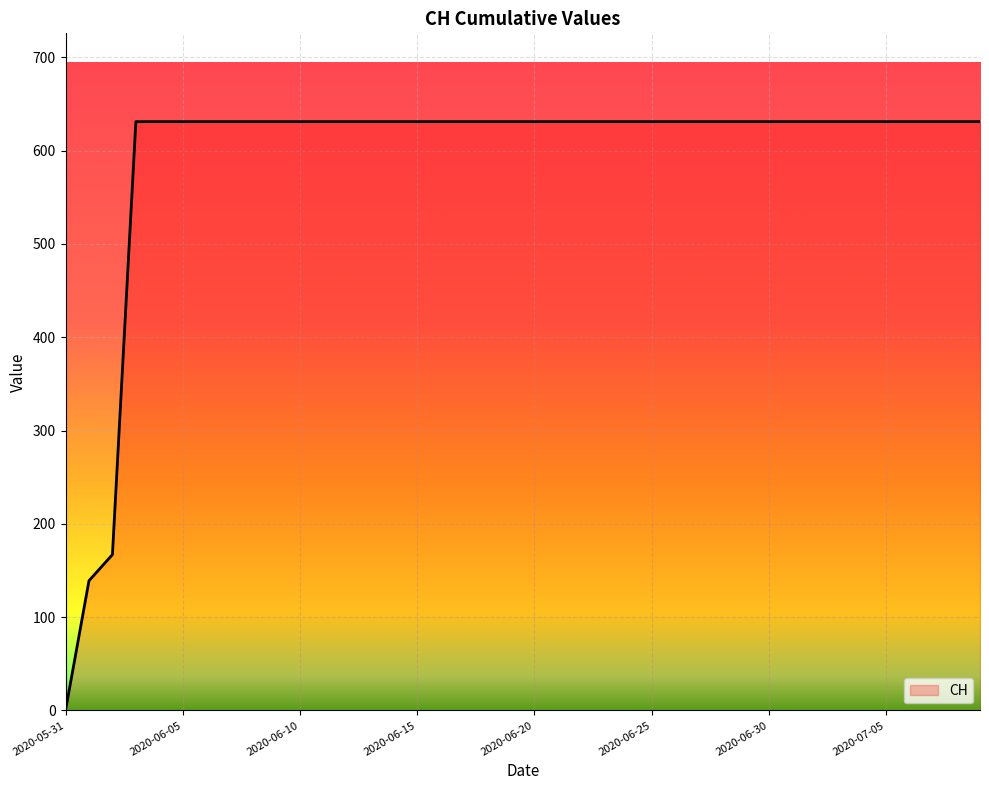

What is the difference between the maximum and minimum values?

631